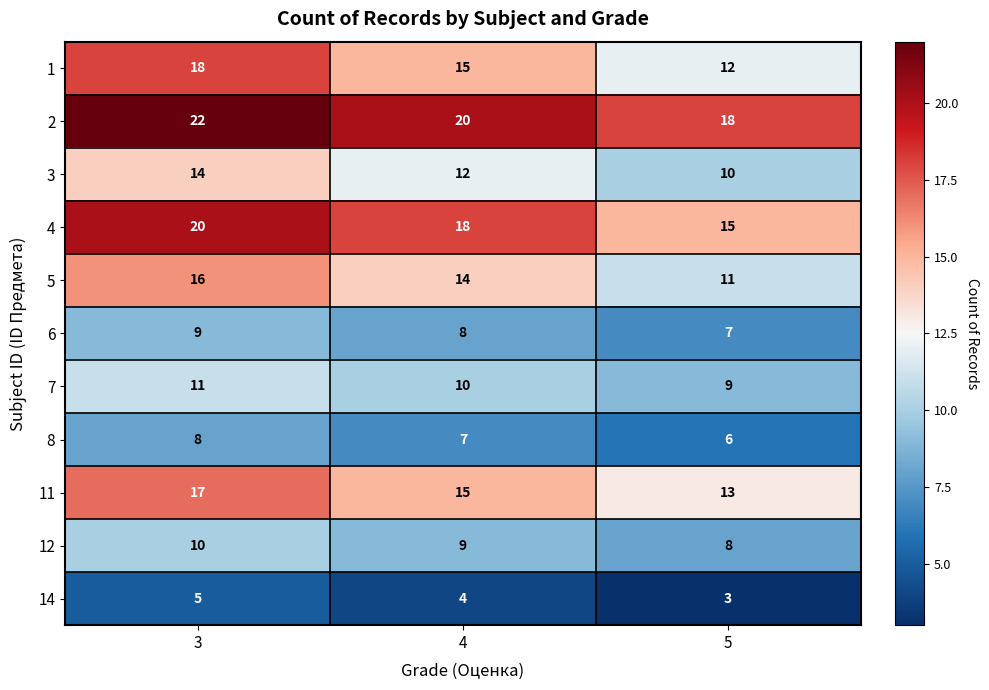

What is the minimum value shown in the chart?

3